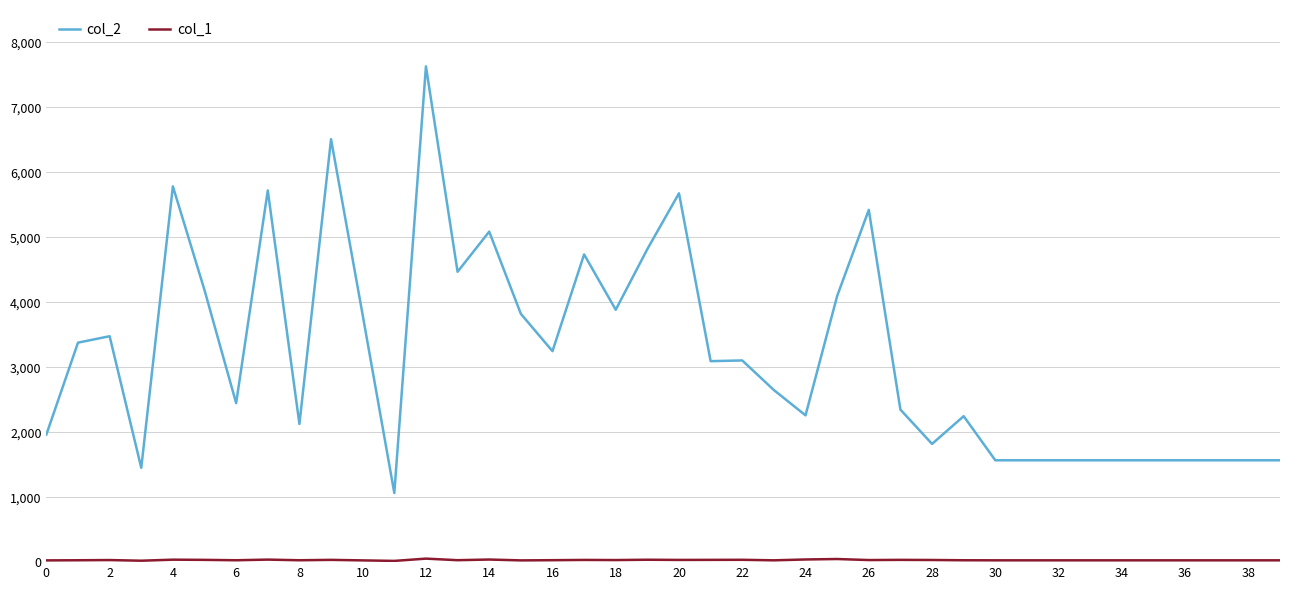

Which series has the largest total across all categories?

col_2